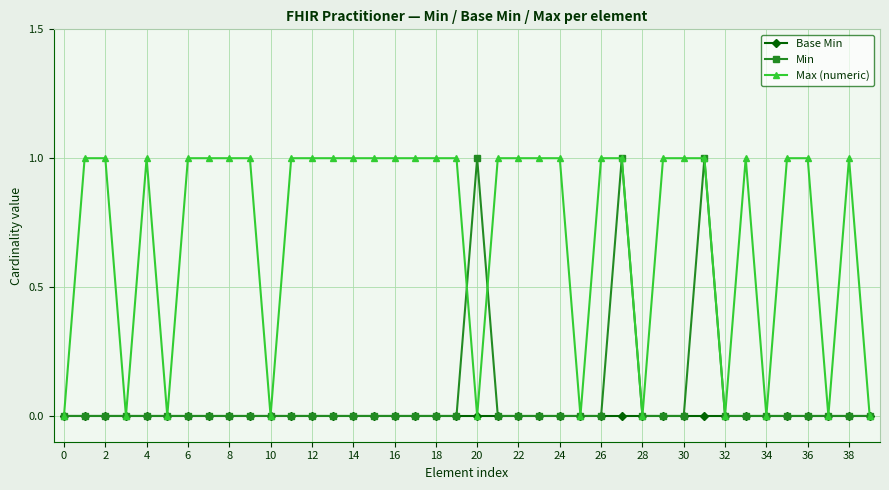

Does the chart have visible grid lines?

Yes